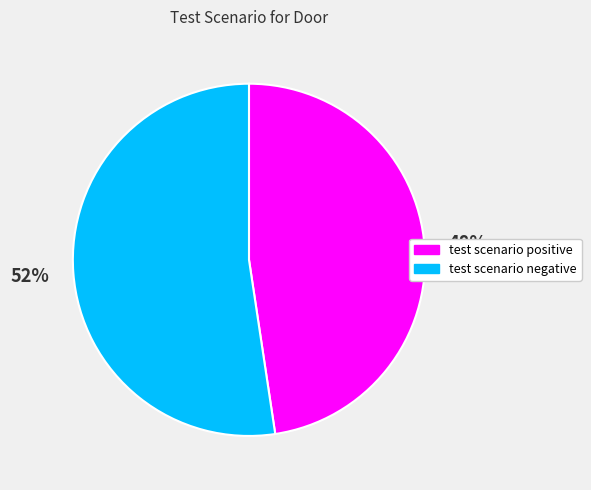

Is the sum of test scenario positive and test scenario negative greater than half?

Yes